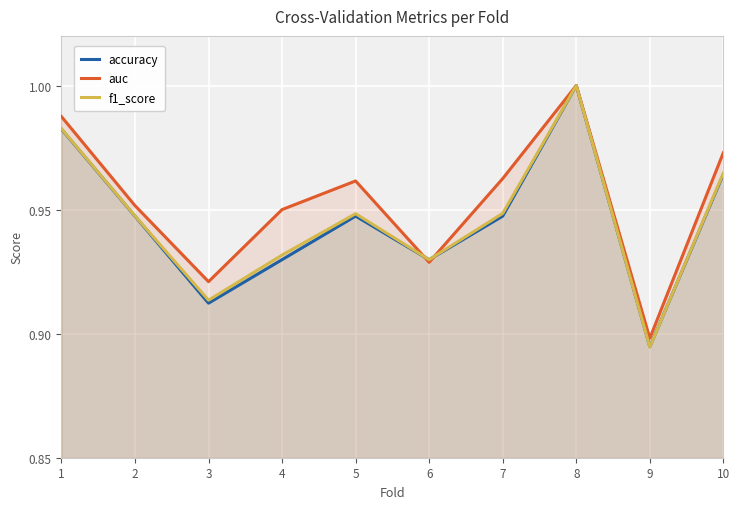

What is the value of the auc point at the 3rd from the left?

0.9